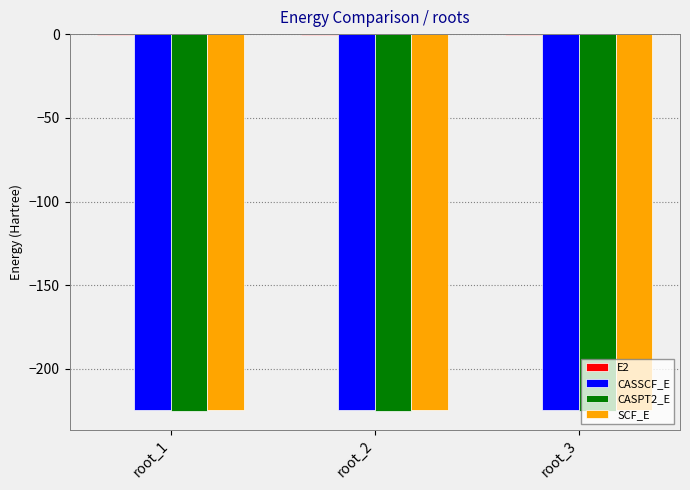

What is the sum of all CASSCF_E values?

-673.7